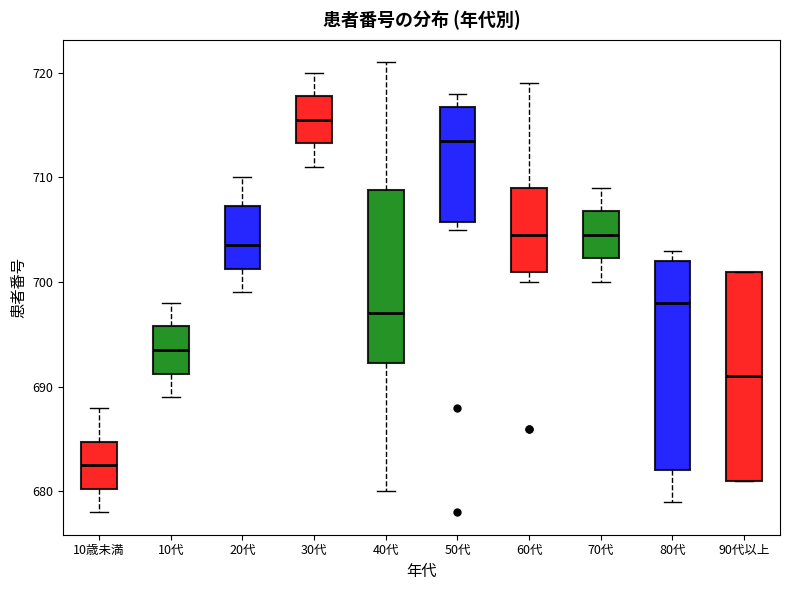

Where does the median line of the box for 80代 sit on the y-axis? The values are not printed on the chart, so give them approximately, as read against the axis.

698